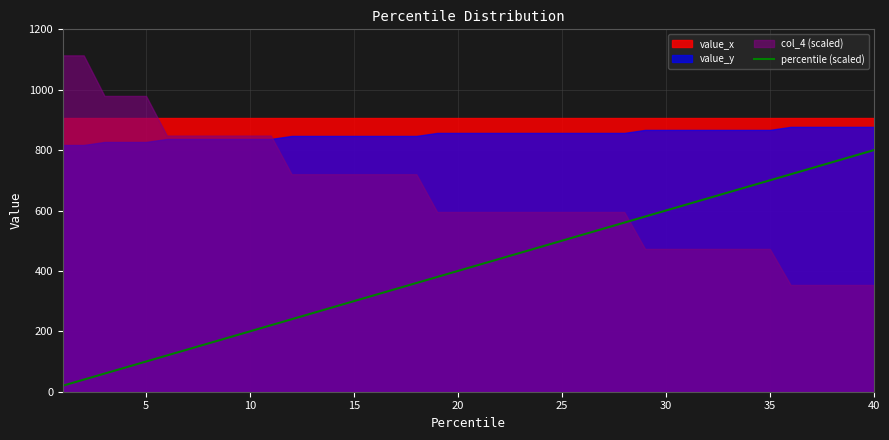

Reading left to right, list all the values displayed in this chart.

20	40	60	80	100	120	140	160	180	200	220	240	260	280	300	320	340	360	380	400	420	440	460	480	500	520	540	560	580	600	620	640	660	680	700	720	740	760	780	800